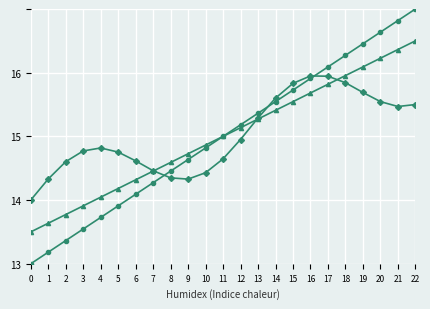

What is the difference between the highest and lowest values at 20?

1.1